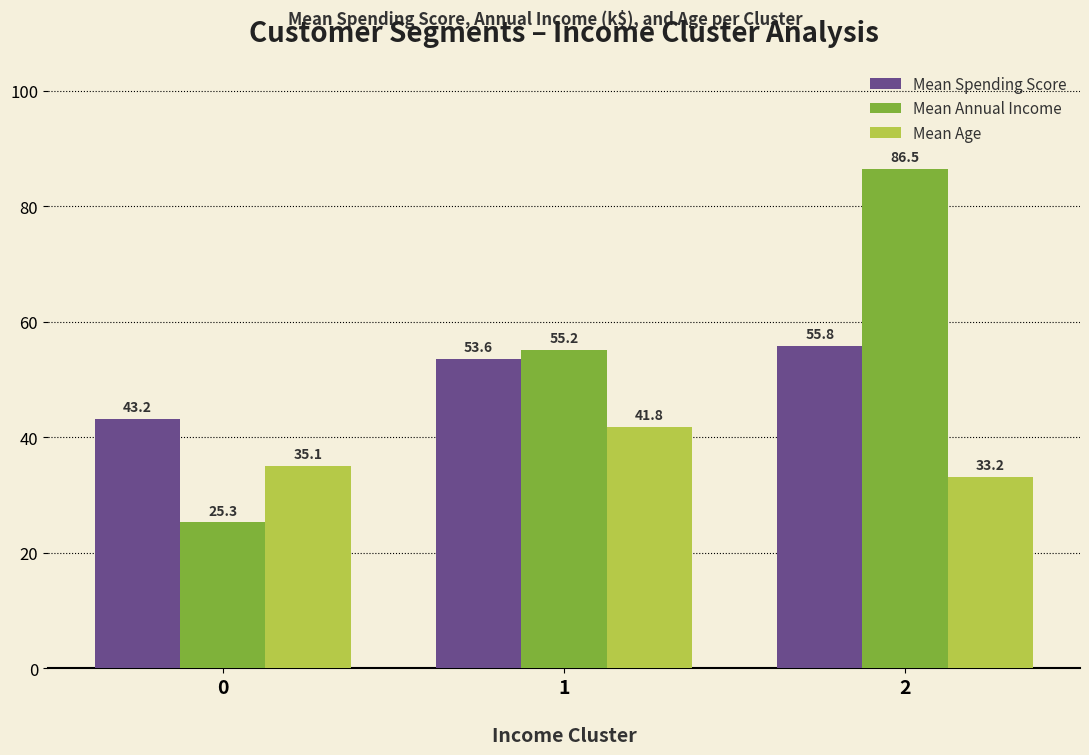

Which series has the largest total across all categories?

Mean Annual Income